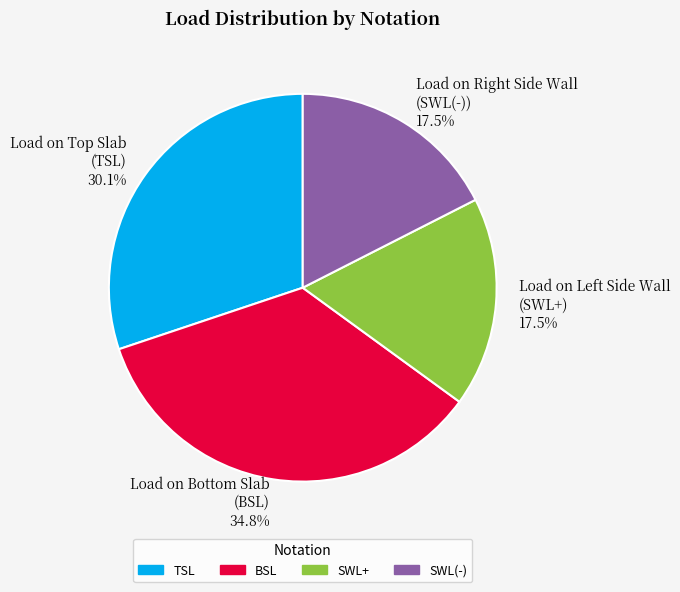

The BSL slice represents 42% of the pie. True or false?

False